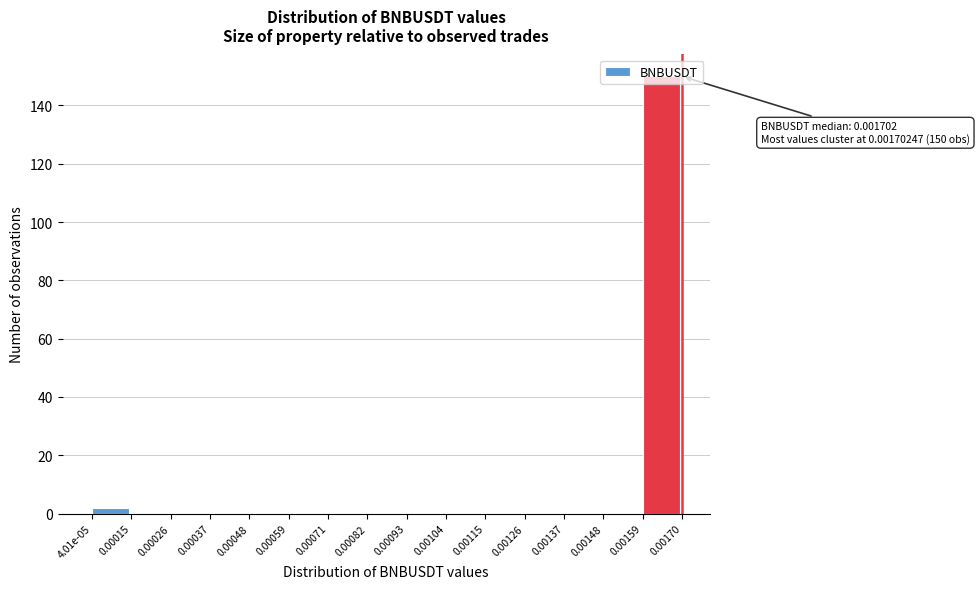

Is it true that the value at 0.00048 is 0?

True